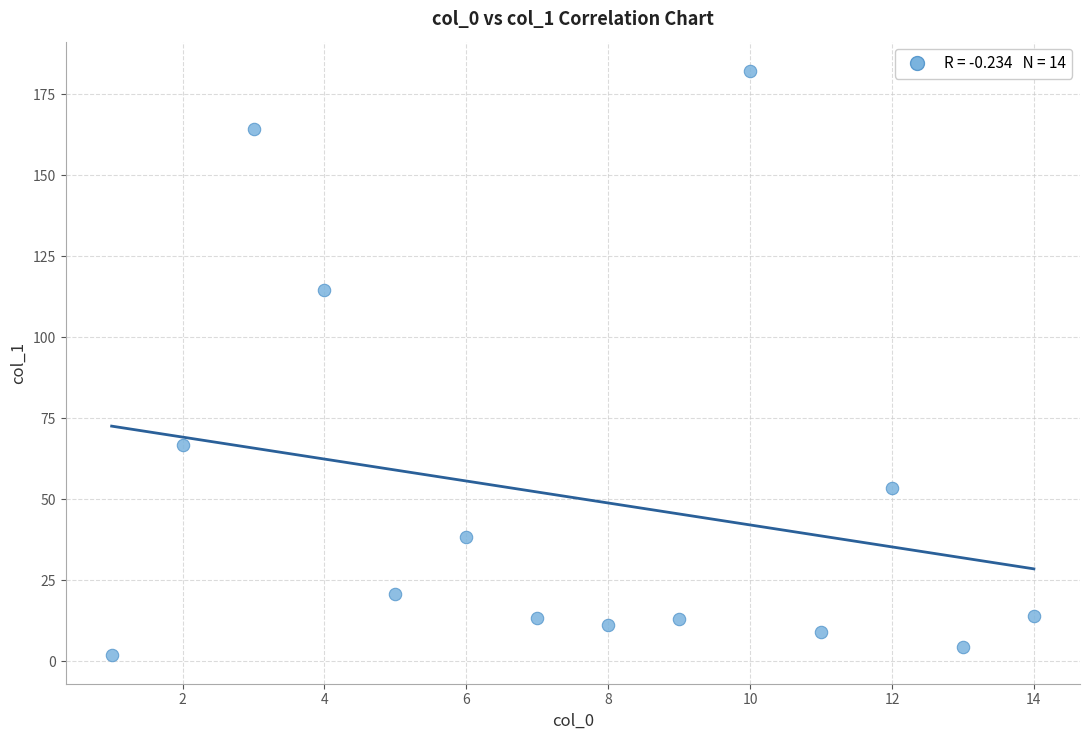

What Y value in the scatter plot is closest to 92?

114.7